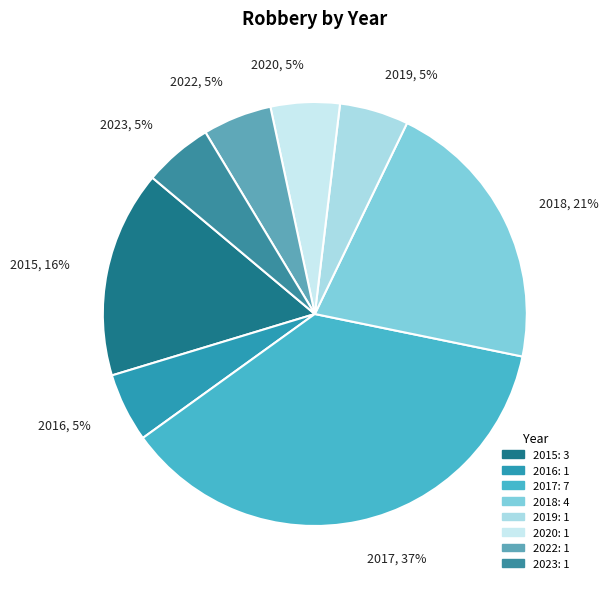

Do 2019 and 2016 together represent more than half of the pie?

No